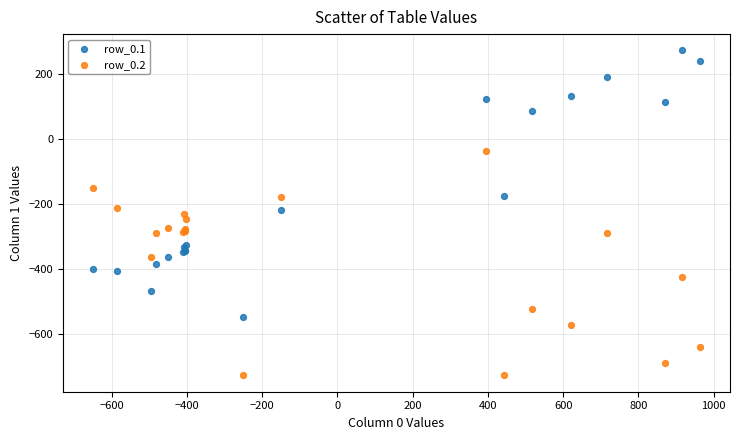

Which series reaches the maximum Y coordinate?

row_0.1